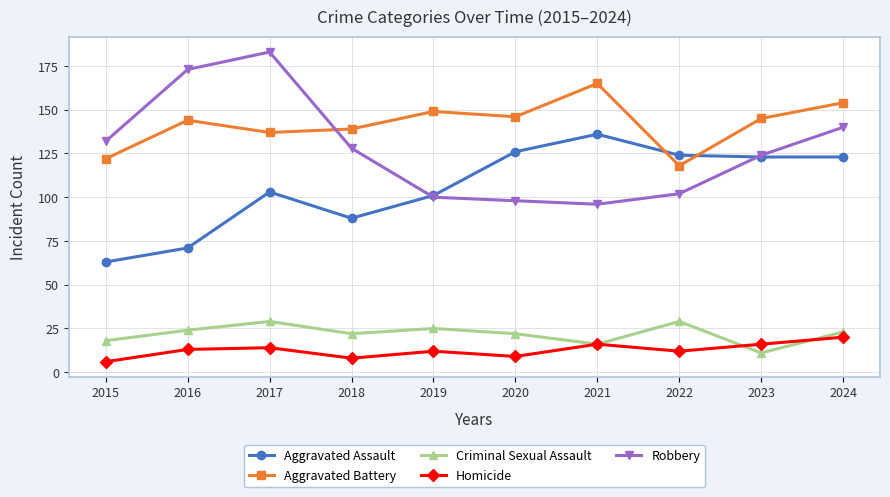

Where is the first local maximum for Aggravated Assault?

2017